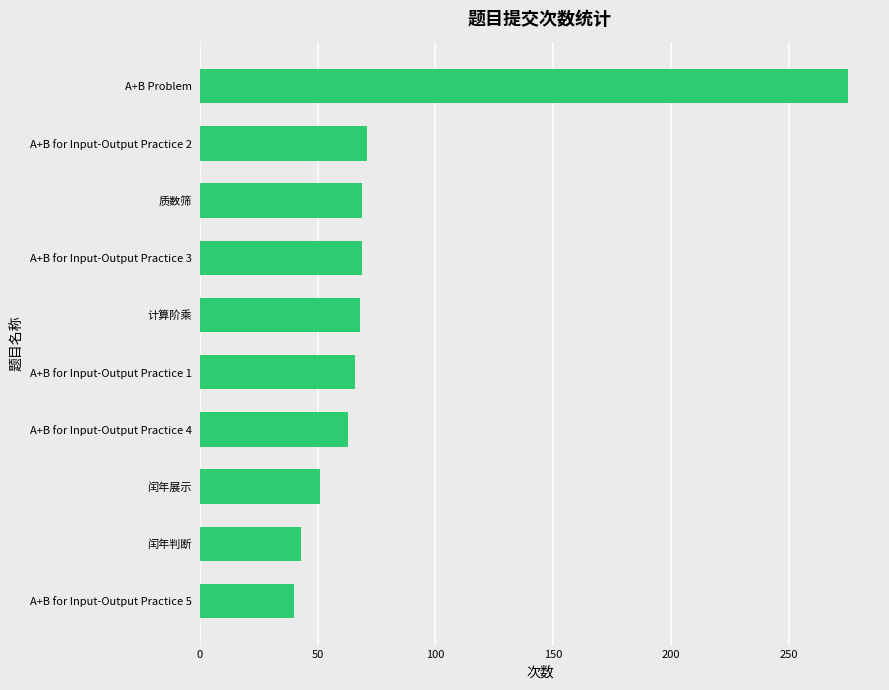

What is the average value?

82